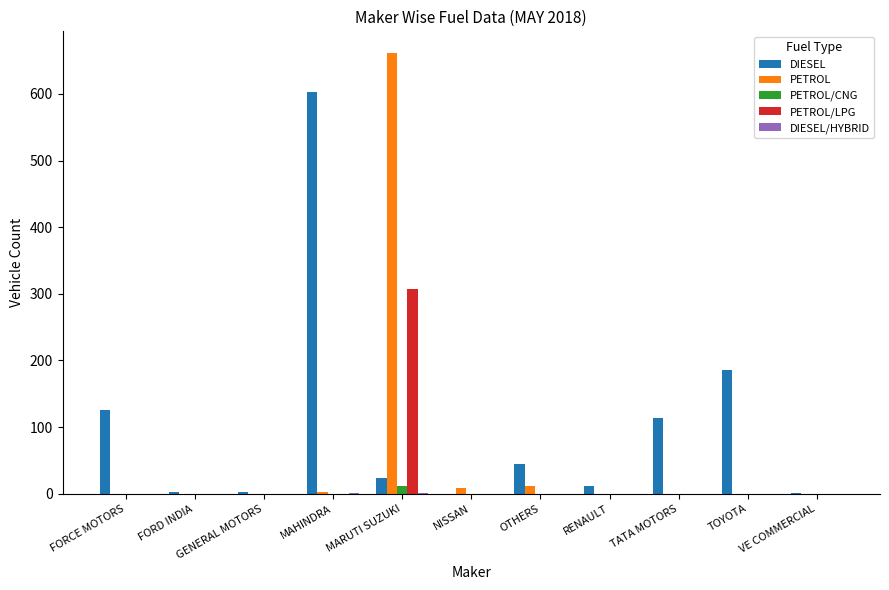

True or false: PETROL has a value of 0 at TATA MOTORS.

True